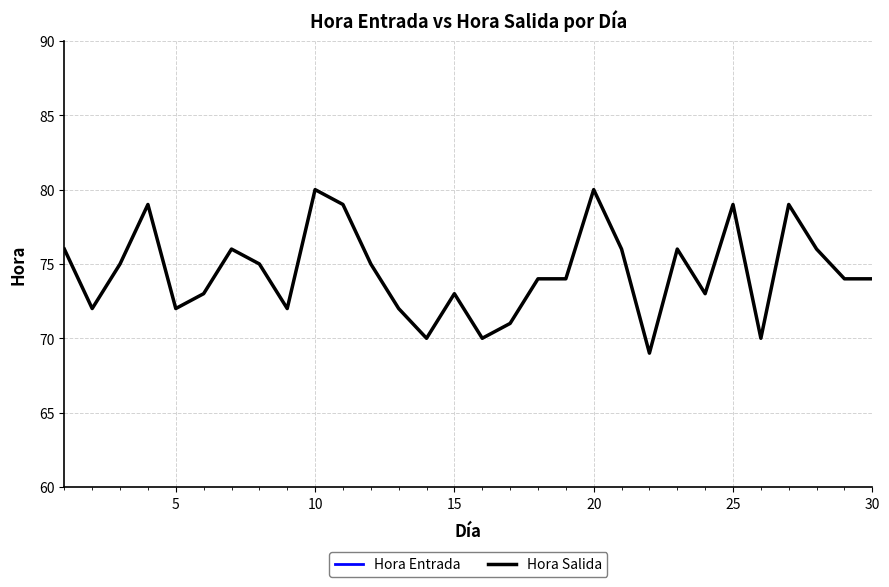

What is the maximum value for Hora Salida?

80